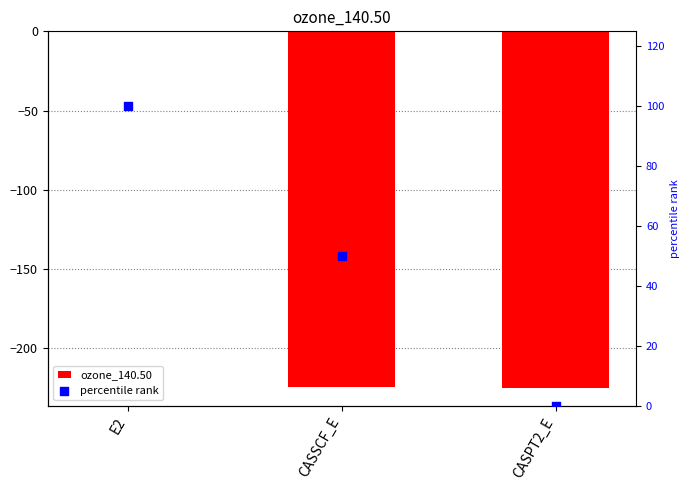

What is the total value across all series at CASPT2_E?

-225.1